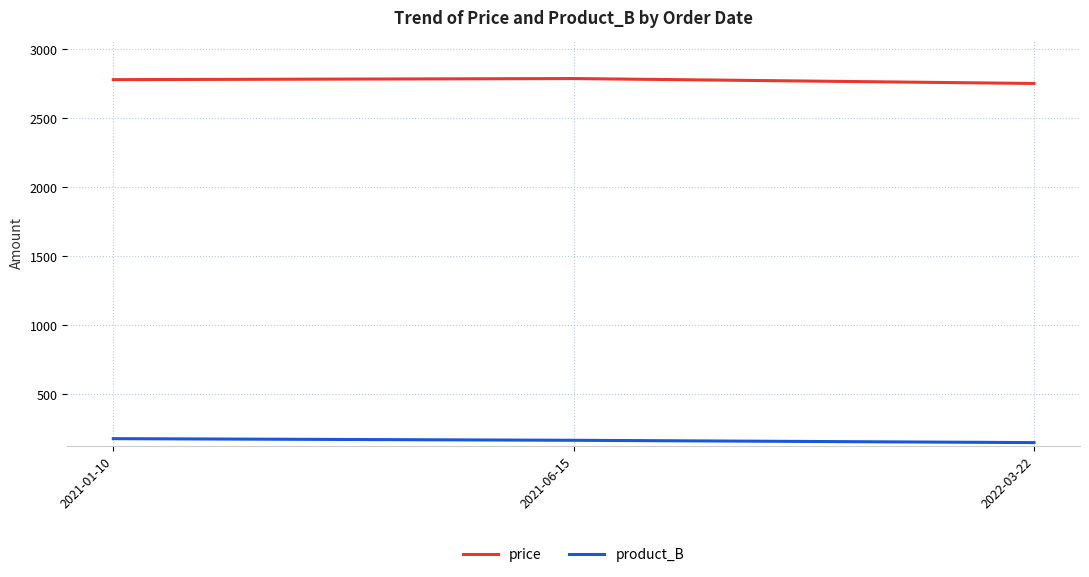

What is the total value across all series at 2022-03-22?

2900.0